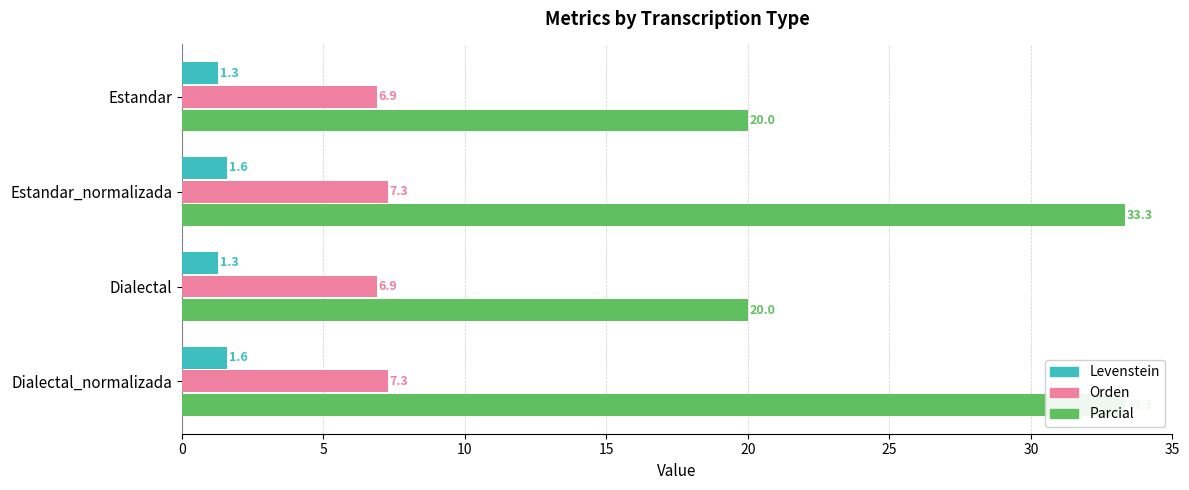

What is the difference between the maximum and minimum values in the Parcial series?

13.3